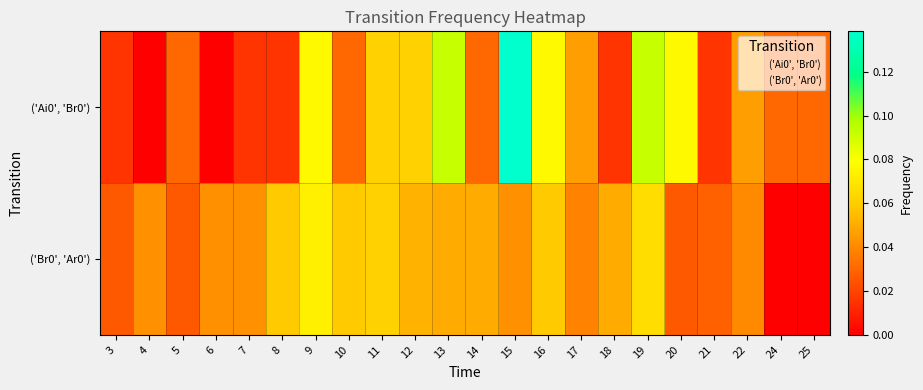

Between 6 and 21, which is larger?

21